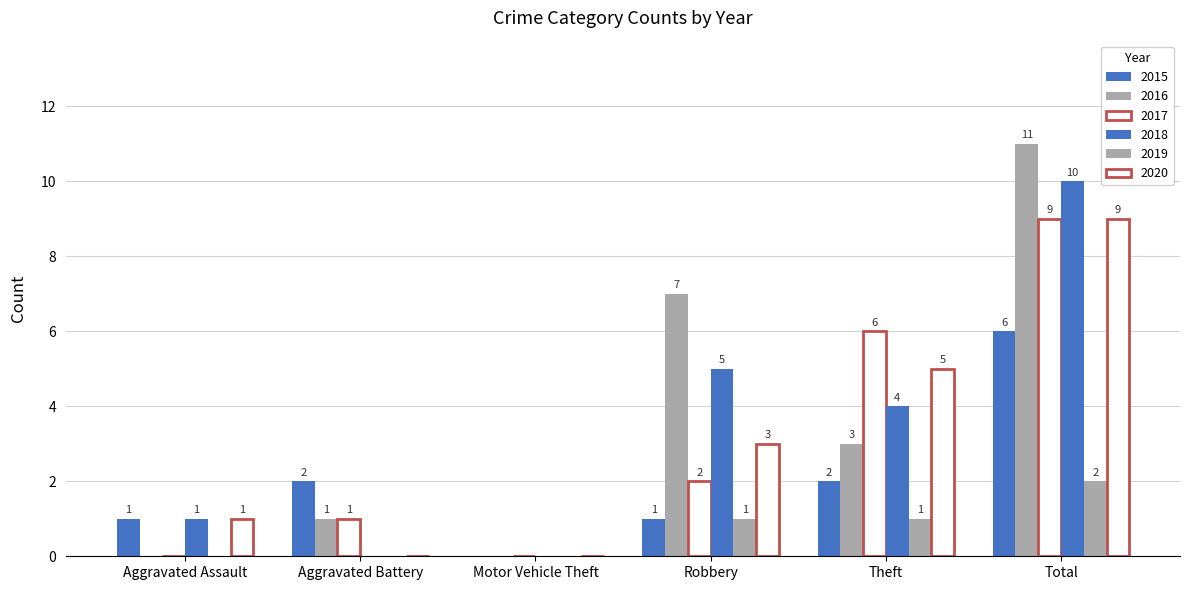

Reading right to left, extract all data points from this chart.

2015: Total=6	Theft=2	Robbery=1	Motor Vehicle Theft=0	Aggravated Battery=2	Aggravated Assault=1
2016: Total=11	Theft=3	Robbery=7	Motor Vehicle Theft=0	Aggravated Battery=1	Aggravated Assault=0
2017: Total=9	Theft=6	Robbery=2	Motor Vehicle Theft=0	Aggravated Battery=1	Aggravated Assault=0
2018: Total=10	Theft=4	Robbery=5	Motor Vehicle Theft=0	Aggravated Battery=0	Aggravated Assault=1
2019: Total=2	Theft=1	Robbery=1	Motor Vehicle Theft=0	Aggravated Battery=0	Aggravated Assault=0
2020: Total=9	Theft=5	Robbery=3	Motor Vehicle Theft=0	Aggravated Battery=0	Aggravated Assault=1